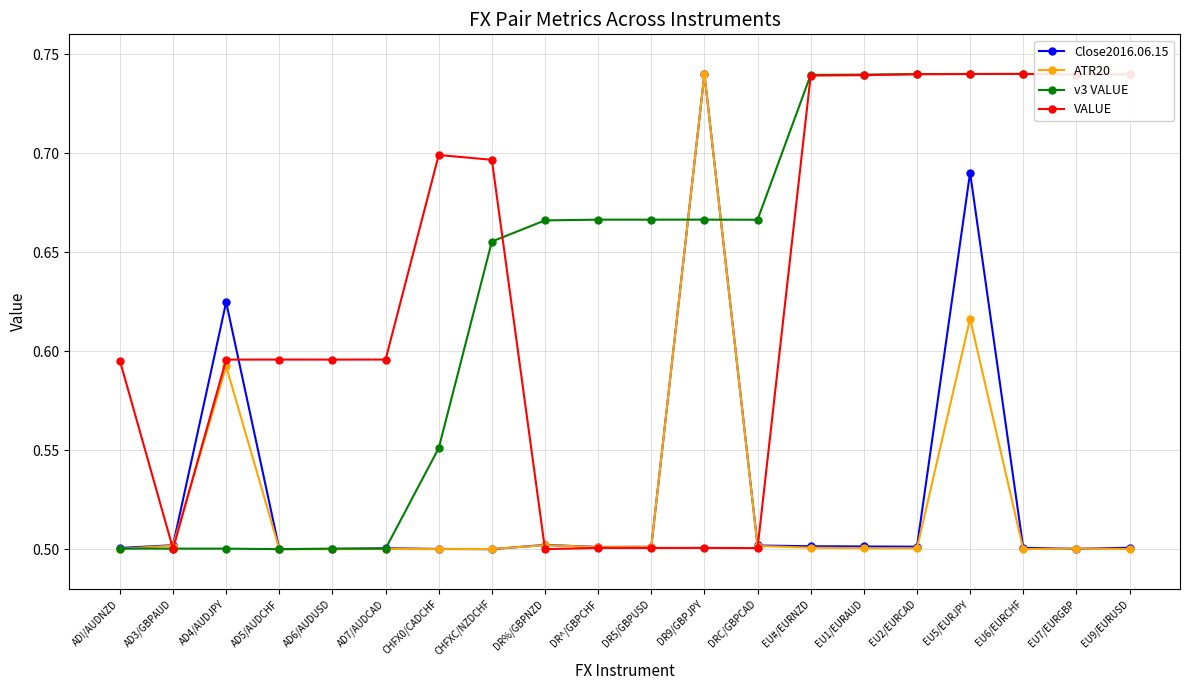

Where is the first local minimum for VALUE?

AD3/GBPAUD